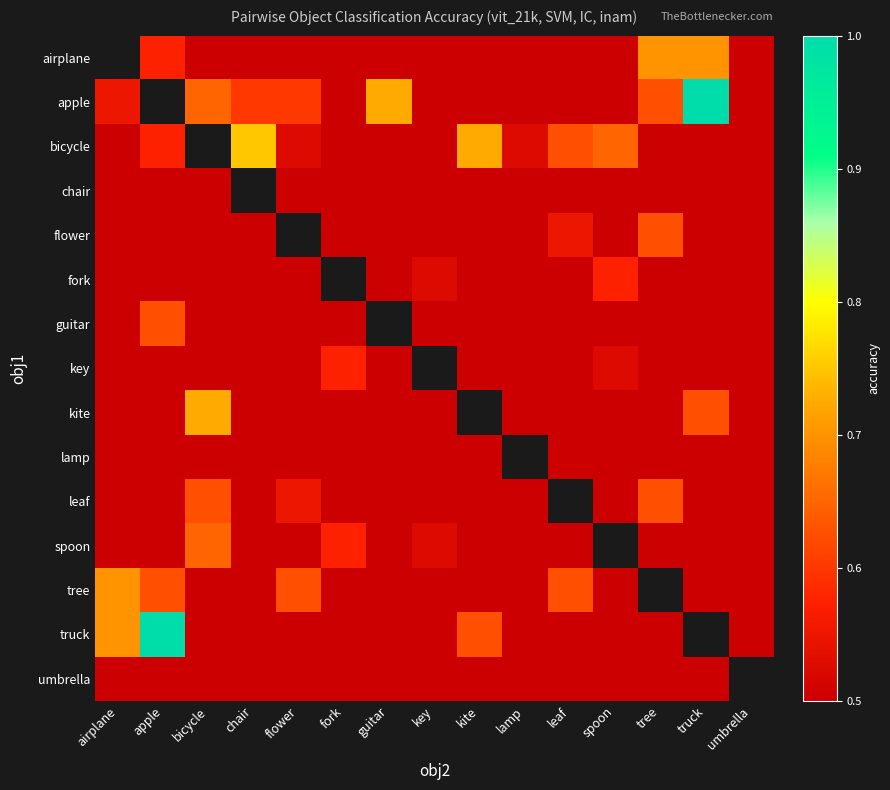

What is the difference between the highest and lowest values at leaf?

0.1